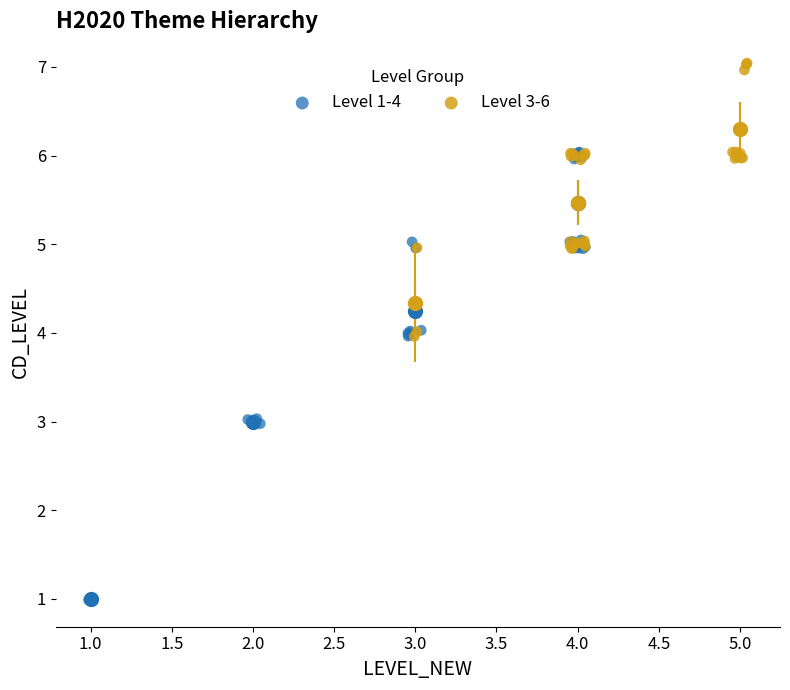

What are all the series names shown in the legend?

Level 1-4, Level 3-6